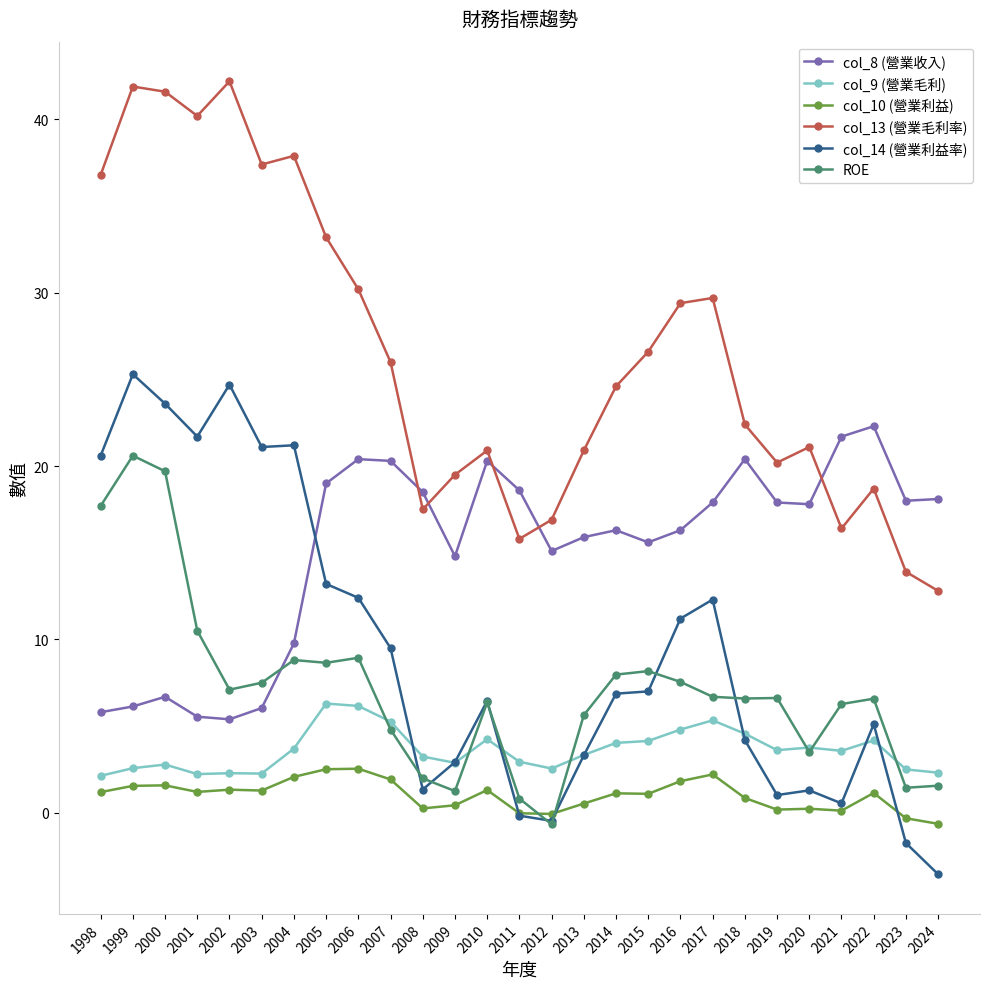

Which series has the widest spread of values?

col_13 (營業毛利率)